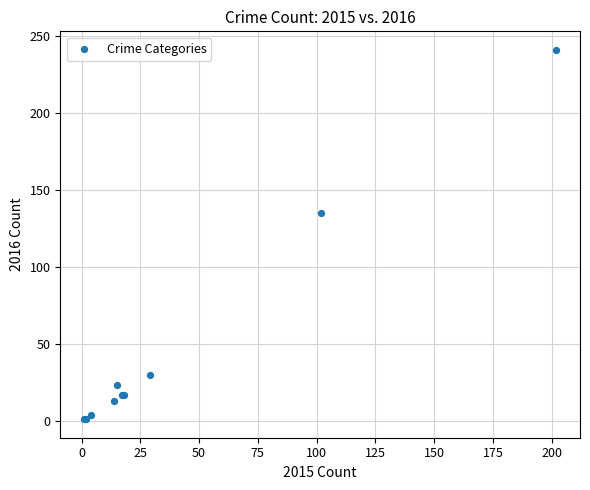

What Y value in the scatter plot is closest to 121?

135